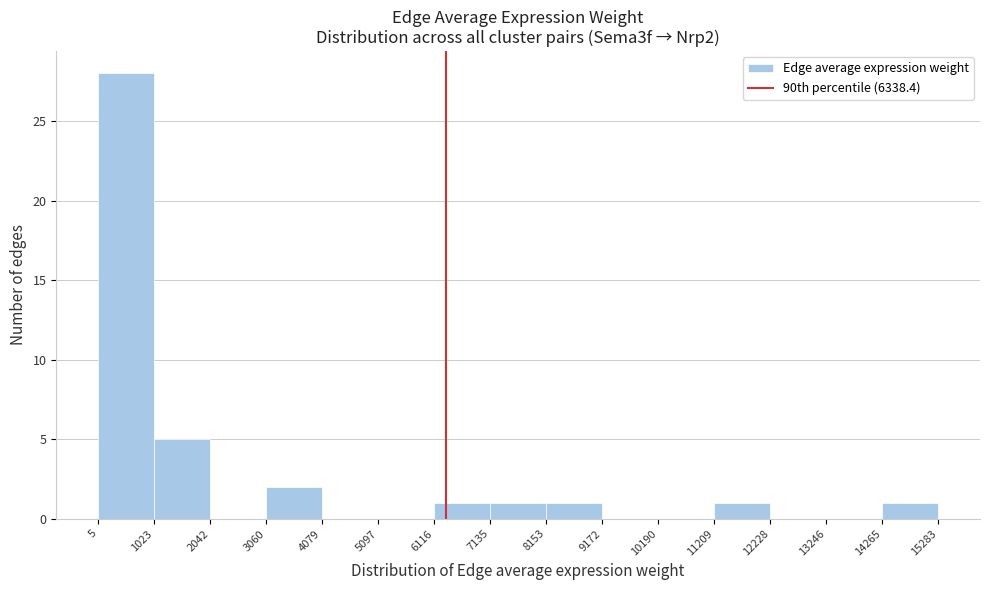

Which range on the x-axis has the tallest bar?

5 to 1023